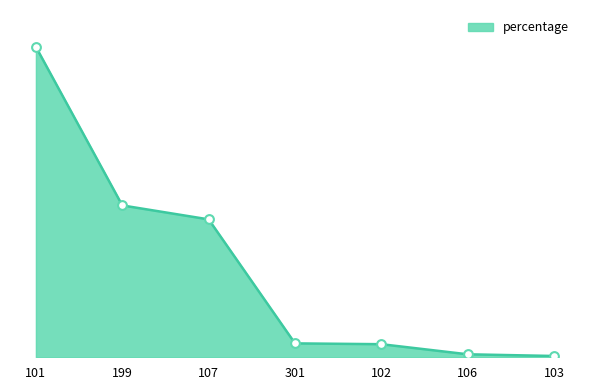

Which has a higher value, 106 or 101?

101